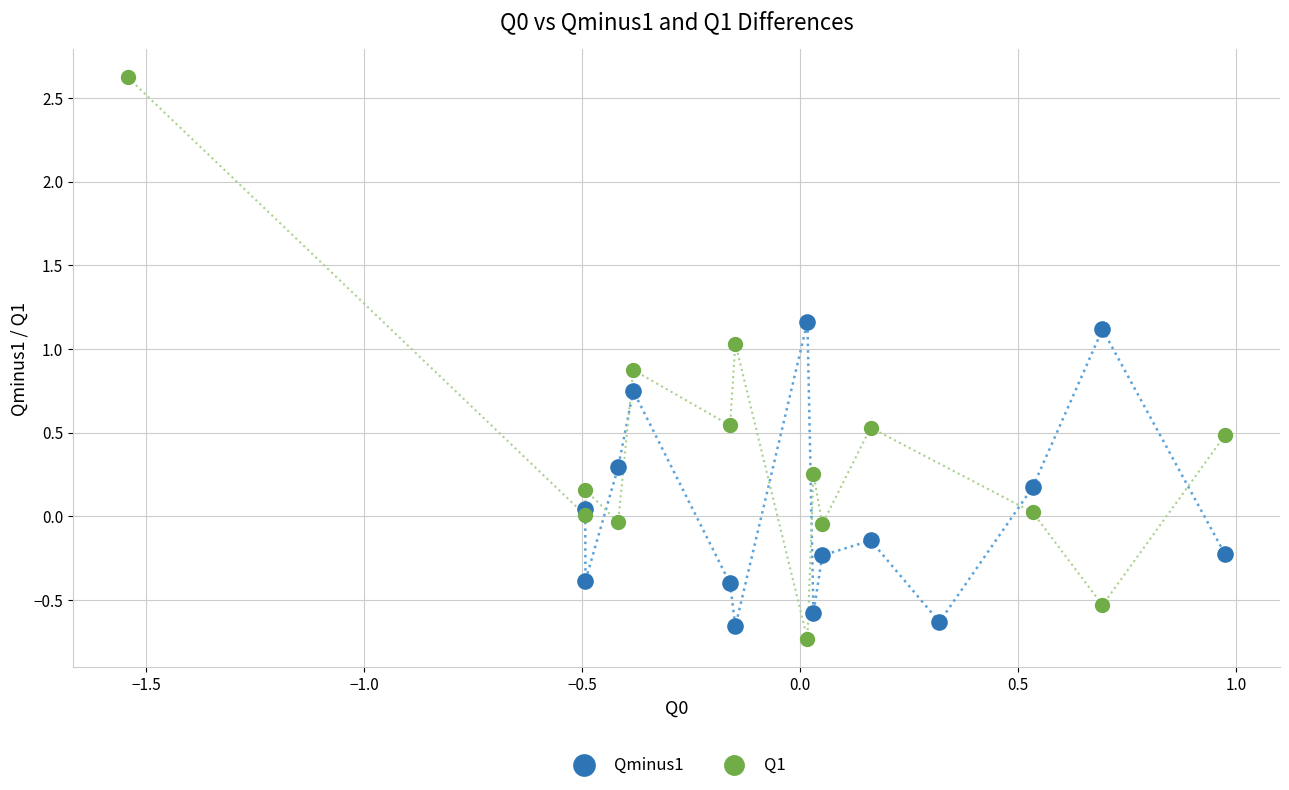

Which series contains the highest Y value?

Q1